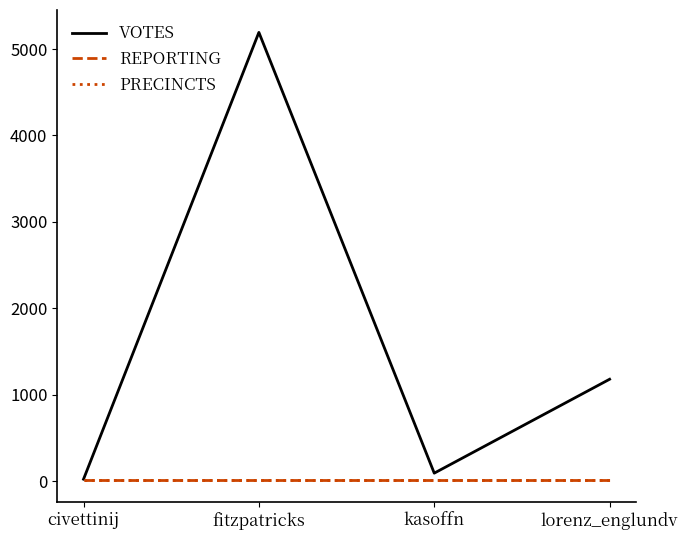

What is the sum of the PRECINCTS values at civettinij and fitzpatricks?

26